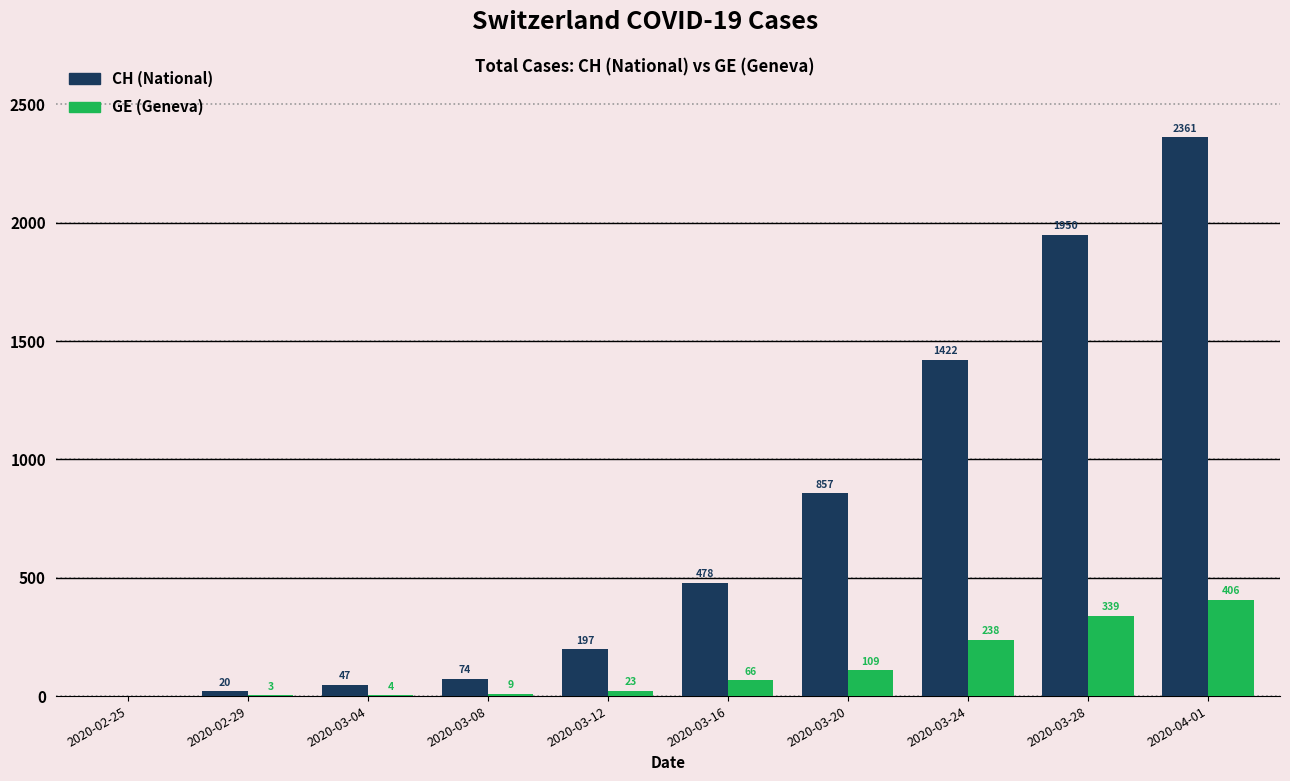

What value does the CH (National) series have at 2020-03-08?

74